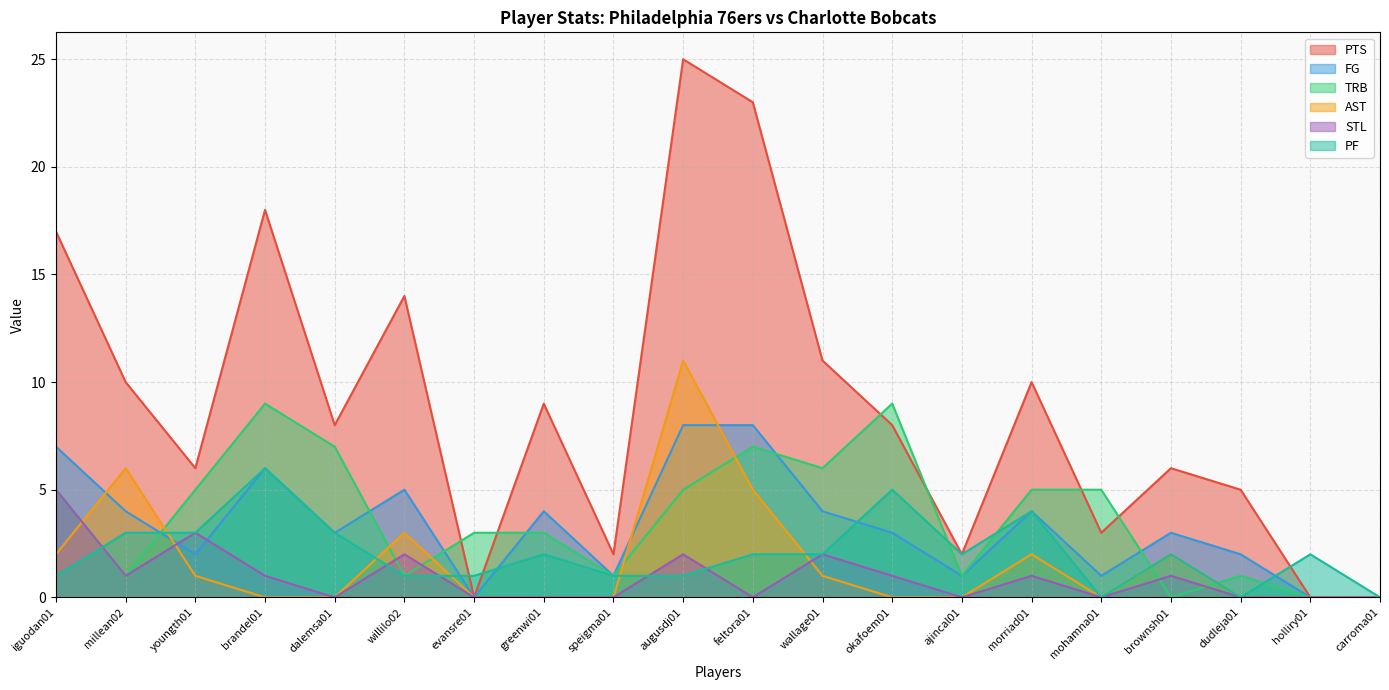

What is the difference between the maximum and minimum values in the FG series?

8